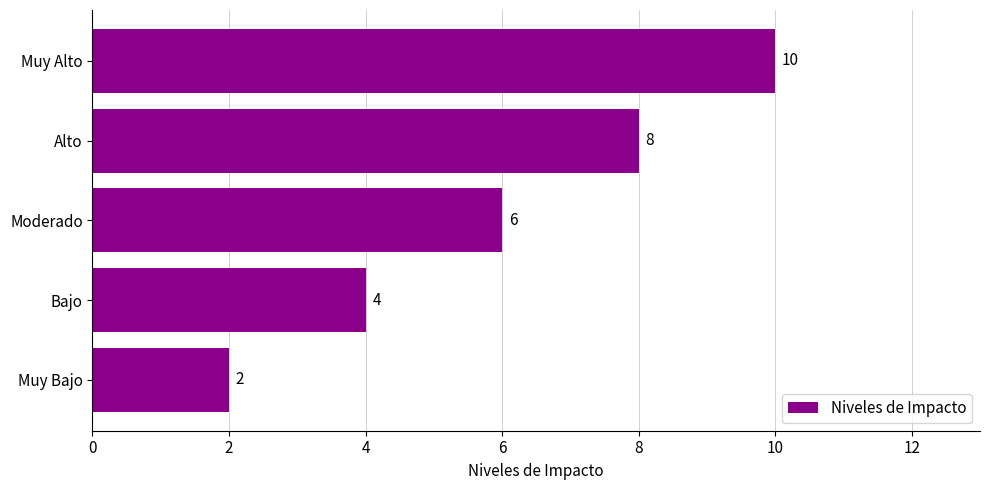

List the labels in order of value, smallest first.

Muy Bajo, Bajo, Moderado, Alto, Muy Alto